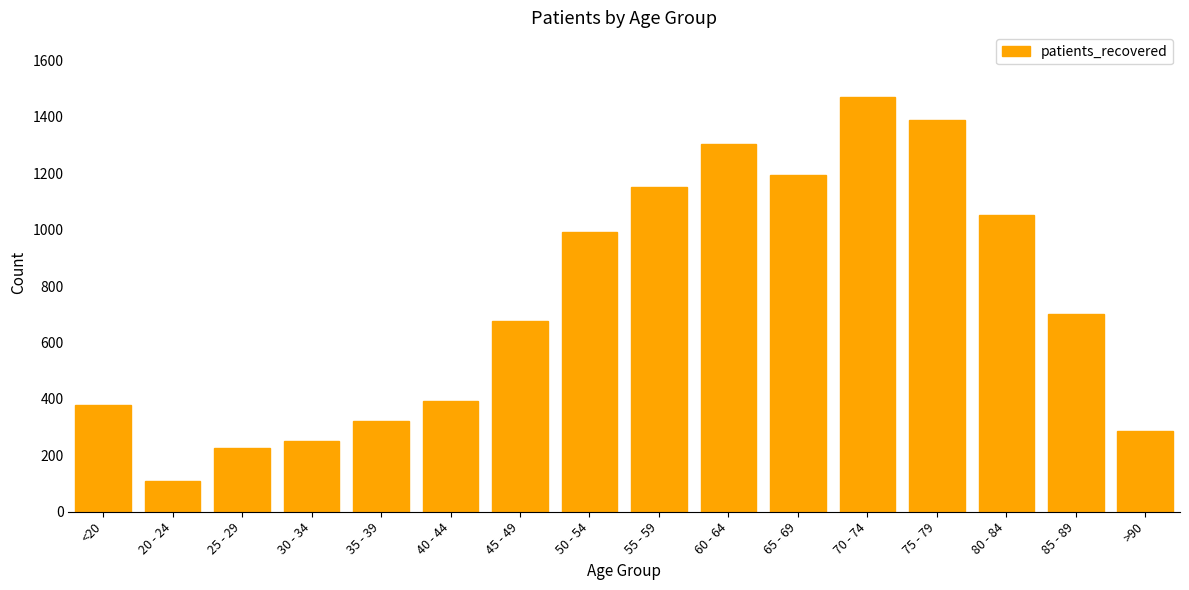

What is the difference between the second highest and second lowest values?

1164